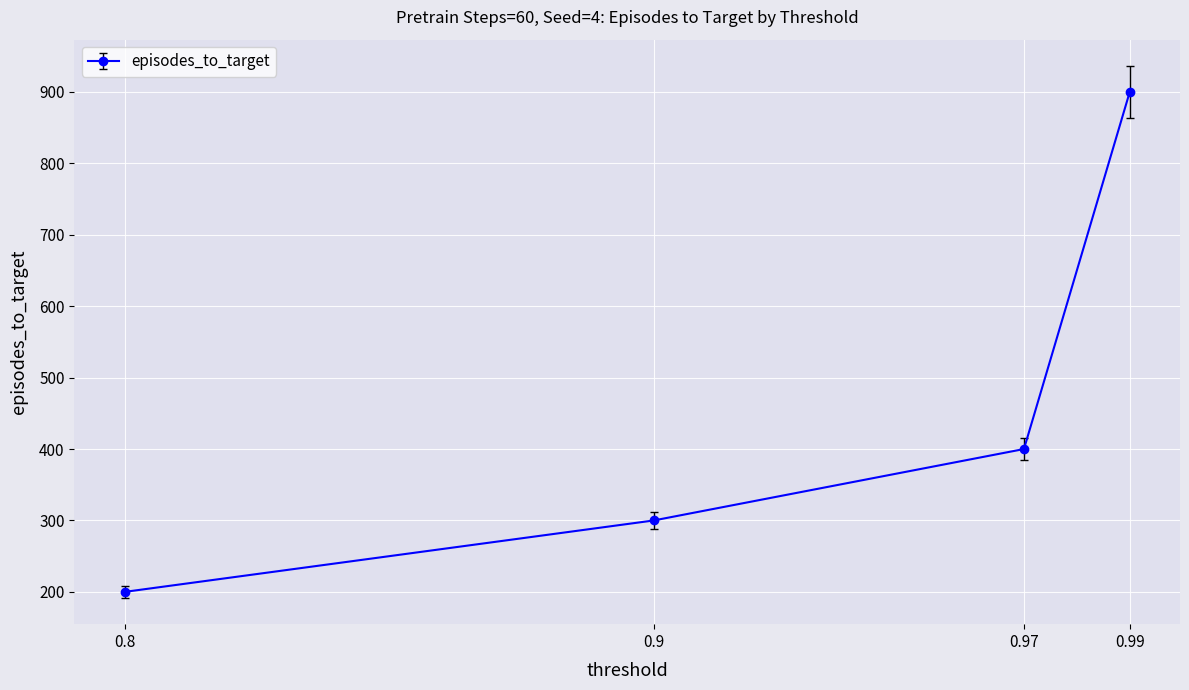

At which label is the value closest to 550?

0.97